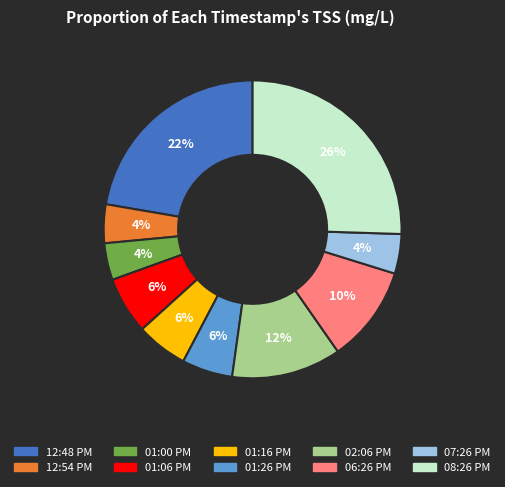

Do 01:16 PM and 01:00 PM together represent more than half of the pie?

No